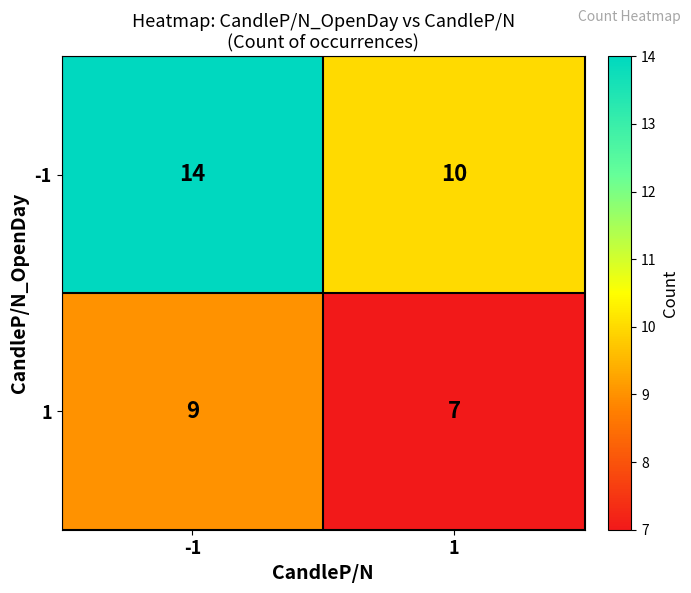

What is the sum of all -1 values?

24